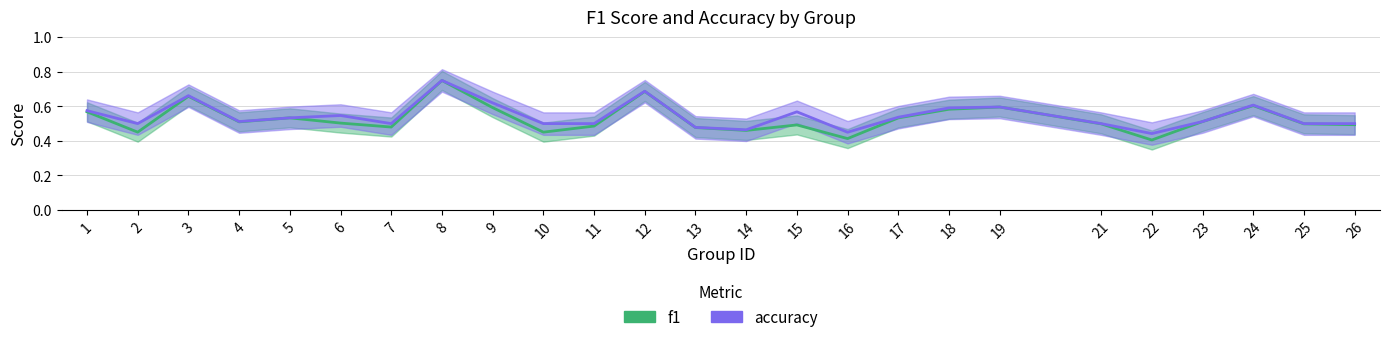

Reading right to left, extract all data points from this chart.

f1: 26=0.5	25=0.5	24=0.6	23=0.5	22=0.4	21=0.5	19=0.6	18=0.6	17=0.5	16=0.4	15=0.5	14=0.5	13=0.5	12=0.7	11=0.5	10=0.5	9=0.6	8=0.7	7=0.5	6=0.5	5=0.5	4=0.5	3=0.7	2=0.5	1=0.6
accuracy: 26=0.5	25=0.5	24=0.6	23=0.5	22=0.4	21=0.5	19=0.6	18=0.6	17=0.5	16=0.5	15=0.6	14=0.5	13=0.5	12=0.7	11=0.5	10=0.5	9=0.6	8=0.8	7=0.5	6=0.5	5=0.5	4=0.5	3=0.7	2=0.5	1=0.6